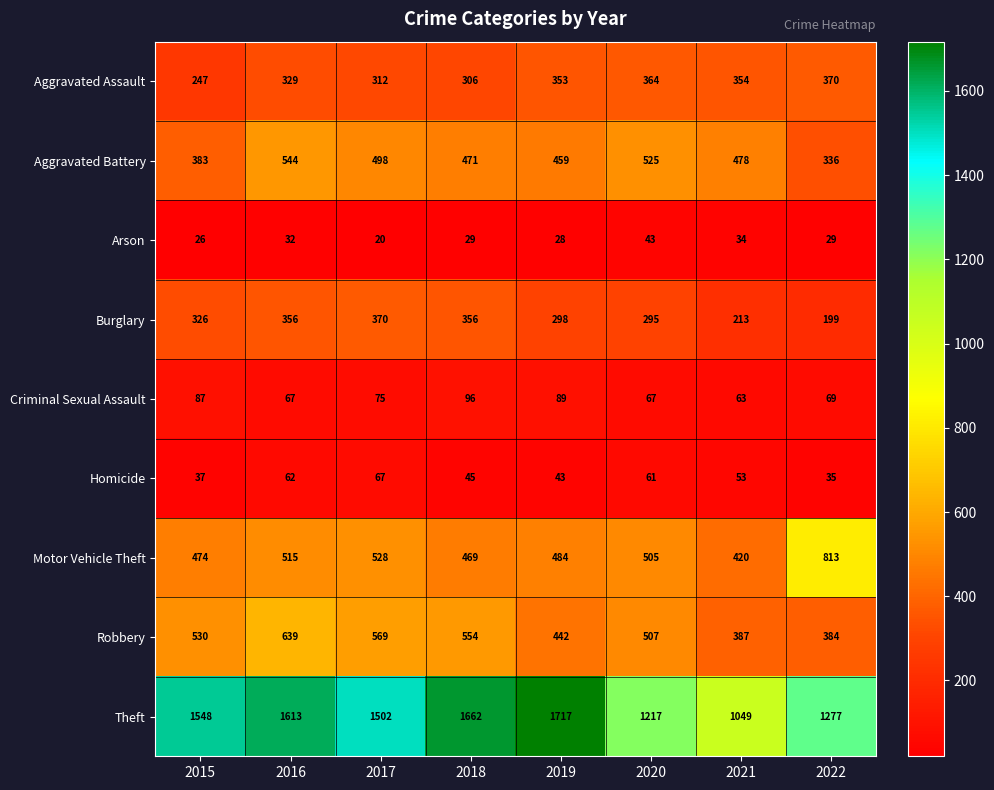

What is the spread (max minus min) of values at 2016?

1581